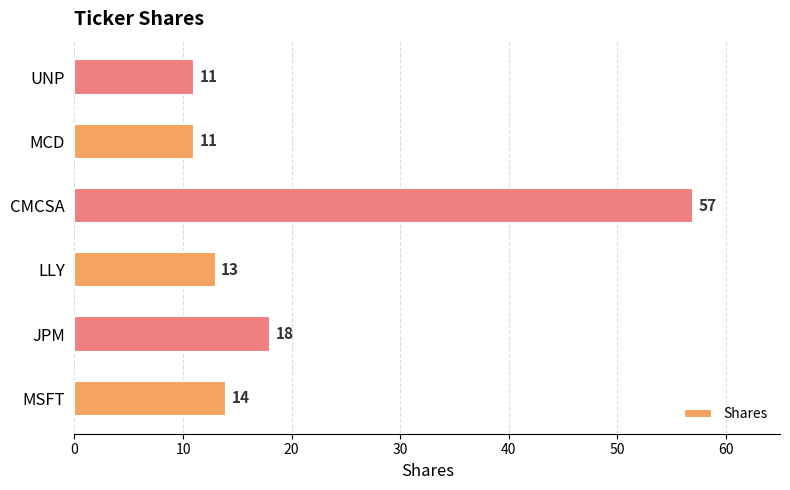

At which label is the value closest to 34?

JPM